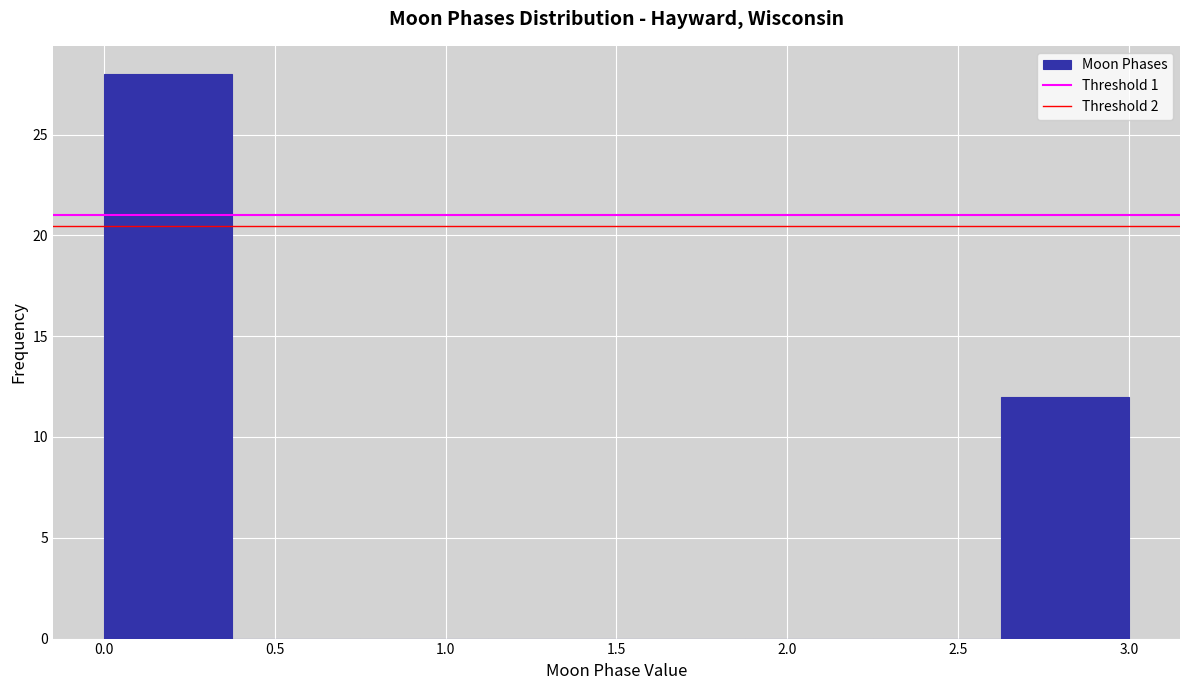

Reading left to right, list every bar in this chart as the range it spans on the x-axis followed by its height. Neither the bar edges nor the heights are printed on the chart, so give them approximately, as read against the axes.

0.000 to 0.375: 28
0.375 to 0.750: 0
0.750 to 1.125: 0
1.125 to 1.500: 0
1.500 to 1.875: 0
1.875 to 2.250: 0
2.250 to 2.625: 0
2.625 to 3.000: 12